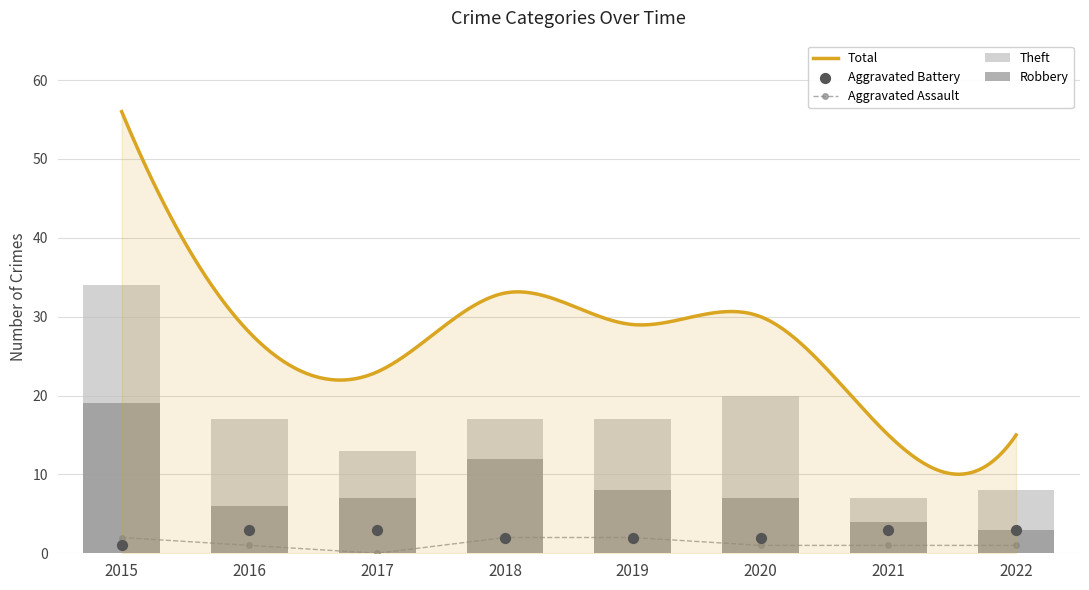

At which category is the sum across all series the highest?

2015